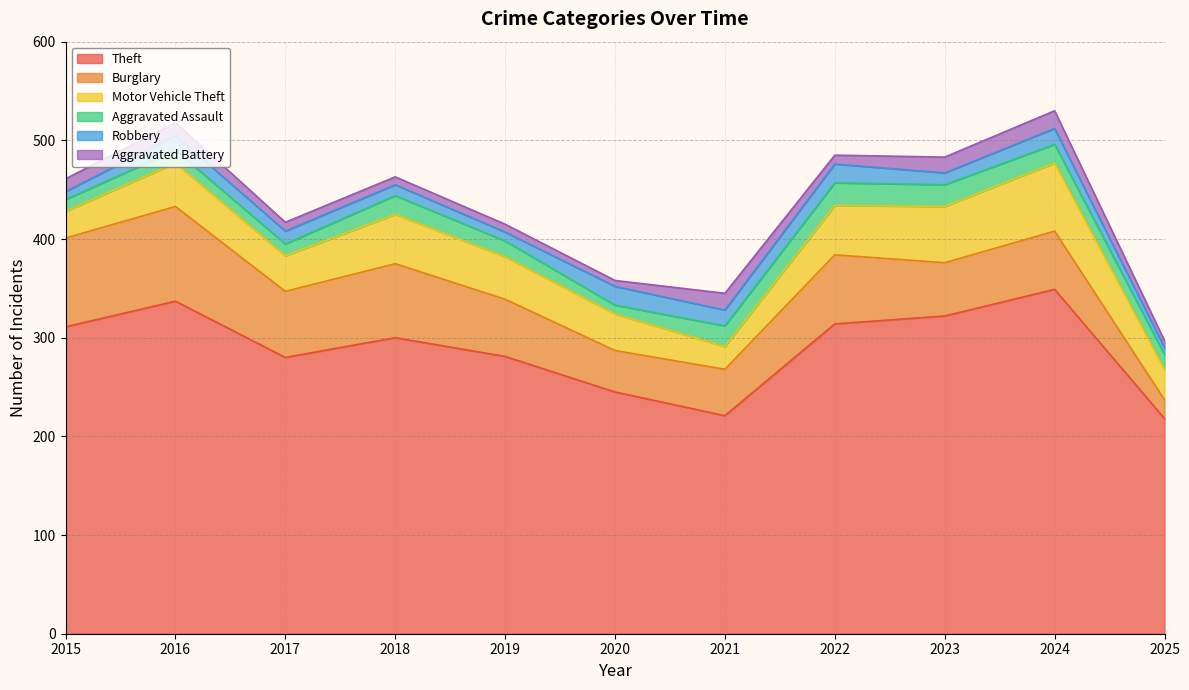

What is the sum of all Burglary values?

677